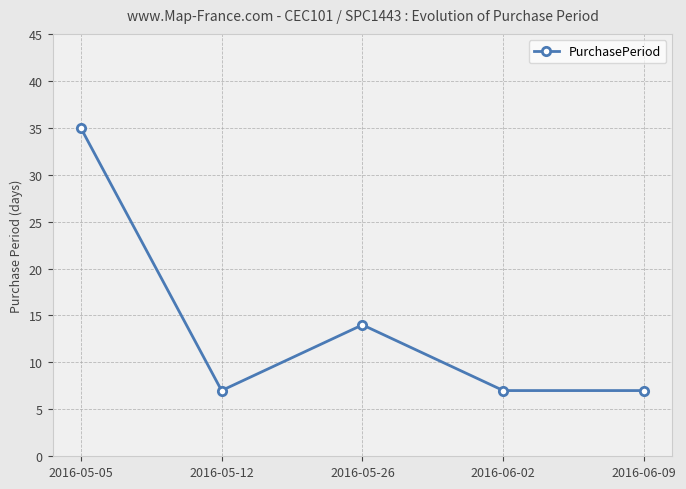

What is the label of the 3rd point from the left?

2016-05-26